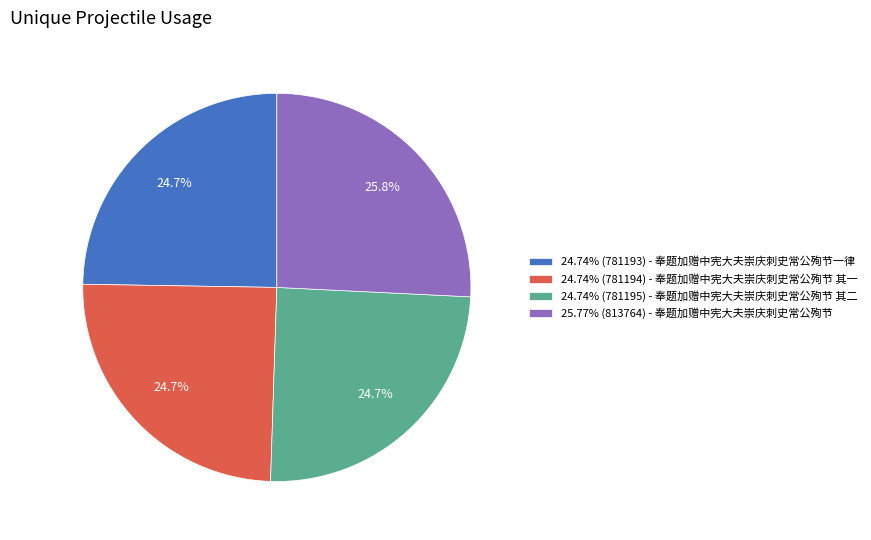

How much of the chart is everything except 25.77% (813764) - 奉题加赠中宪大夫崇庆刺史常公殉节?

74.2%